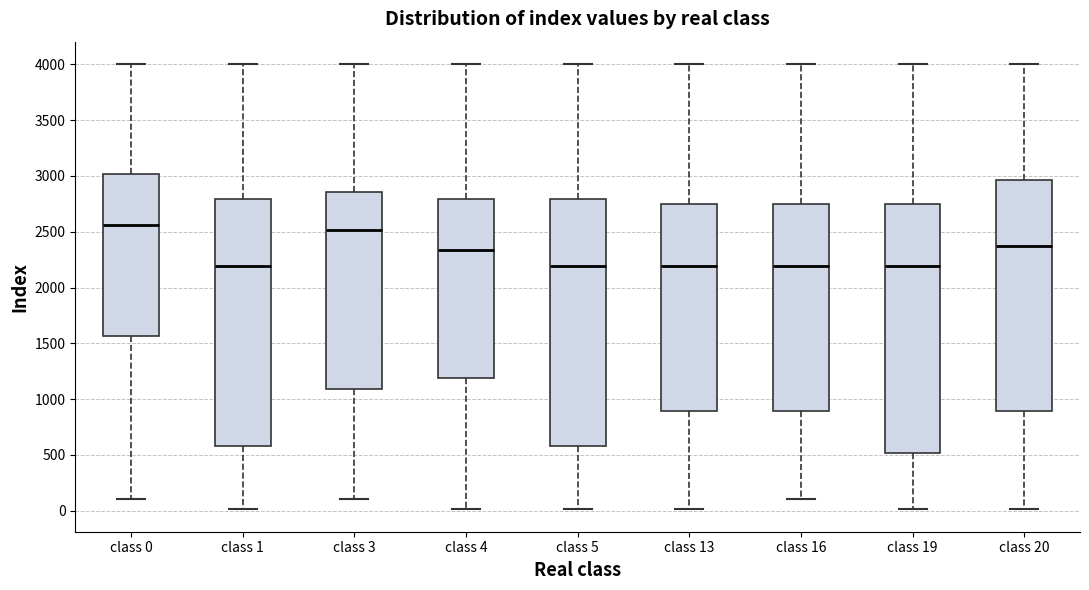

Reading left to right, transcribe this box plot: for each box, give where its median line is, the range the box spans, and where its two whiskers end, as read against the y-axis. The values are not printed on the chart, so give them approximately, as read against the axis.

class 0: median 2550, box 1550 to 3000, whiskers 100 to 4000
class 1: median 2200, box 600 to 2800, whiskers 0 to 4000
class 3: median 2500, box 1100 to 2850, whiskers 100 to 4000
class 4: median 2350, box 1200 to 2800, whiskers 0 to 4000
class 5: median 2200, box 600 to 2800, whiskers 0 to 4000
class 13: median 2200, box 900 to 2750, whiskers 0 to 4000
class 16: median 2200, box 900 to 2750, whiskers 100 to 4000
class 19: median 2200, box 500 to 2750, whiskers 0 to 4000
class 20: median 2350, box 900 to 2950, whiskers 0 to 4000